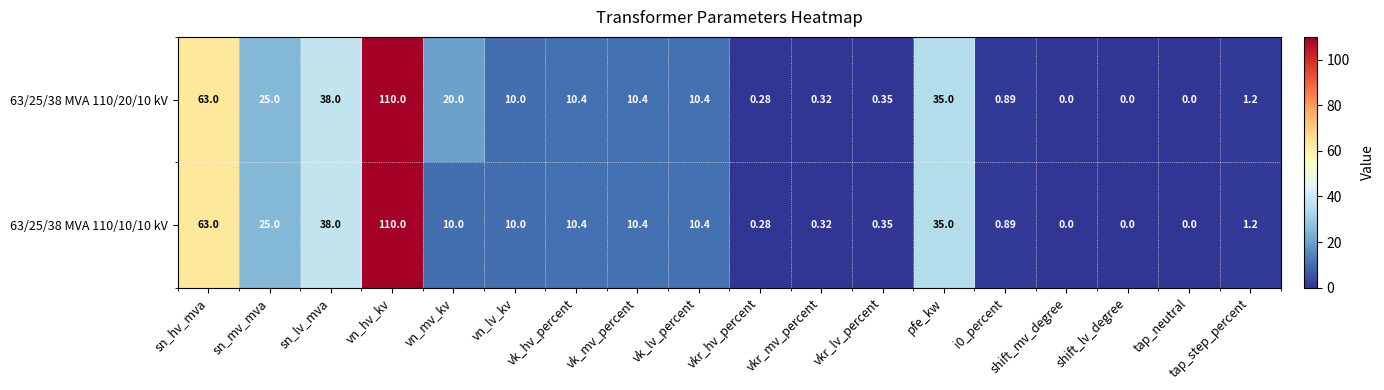

At which category is the sum across all series the highest?

vn_hv_kv